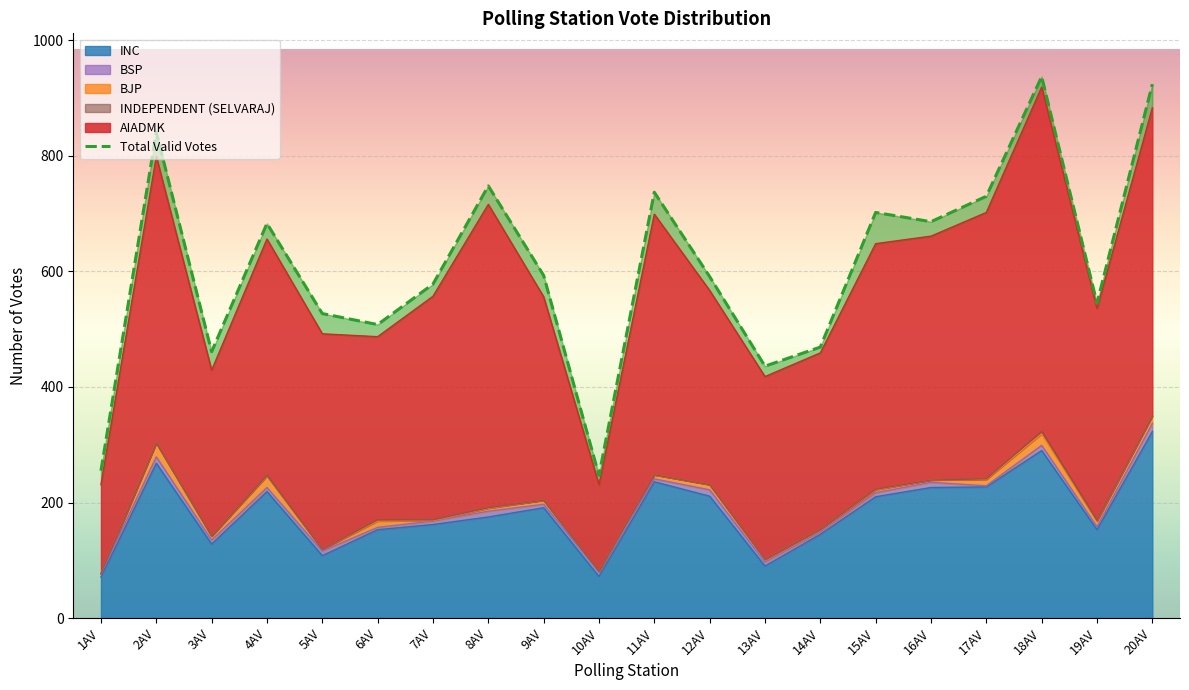

At which label does INC reach its peak?

20AV